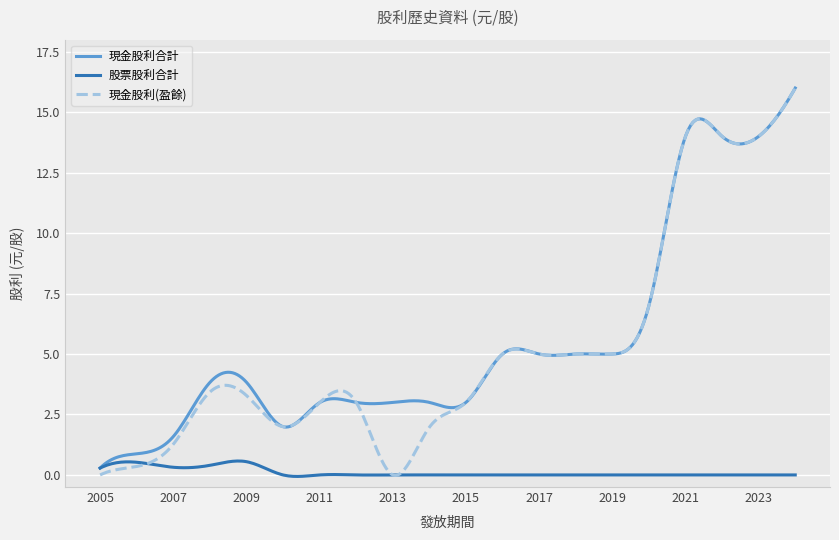

What are all the series names shown in the legend?

現金股利合計, 股票股利合計, 現金股利(盈餘)